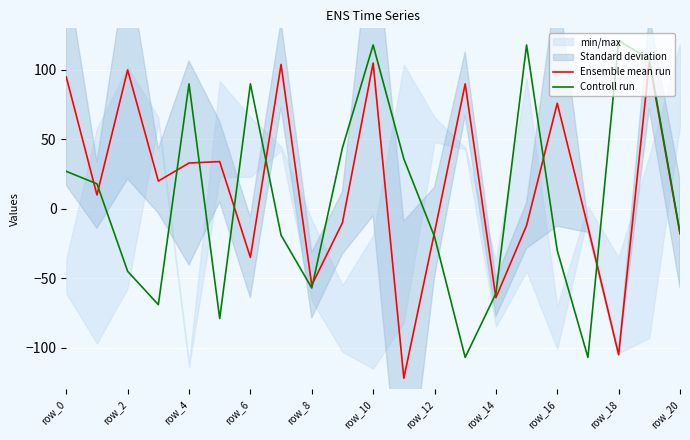

What position from the left is row_6?

4